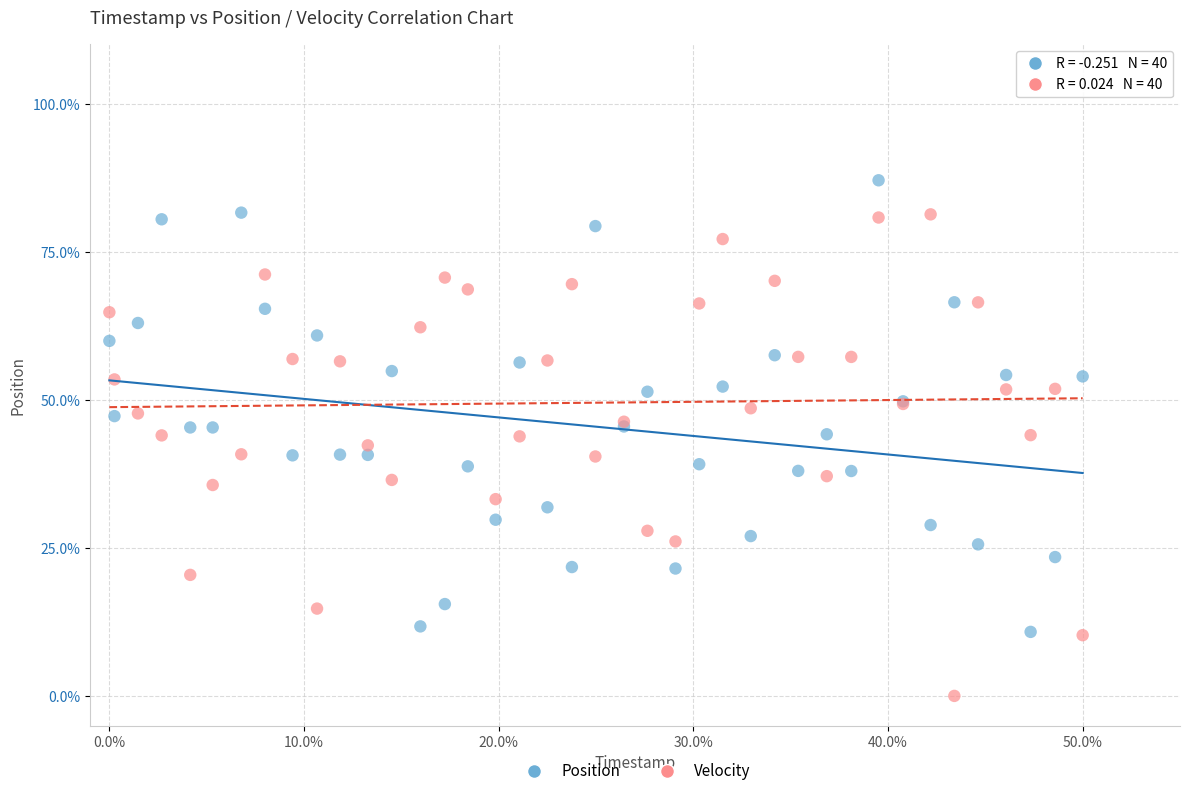

Which series contains the highest Y value?

Position